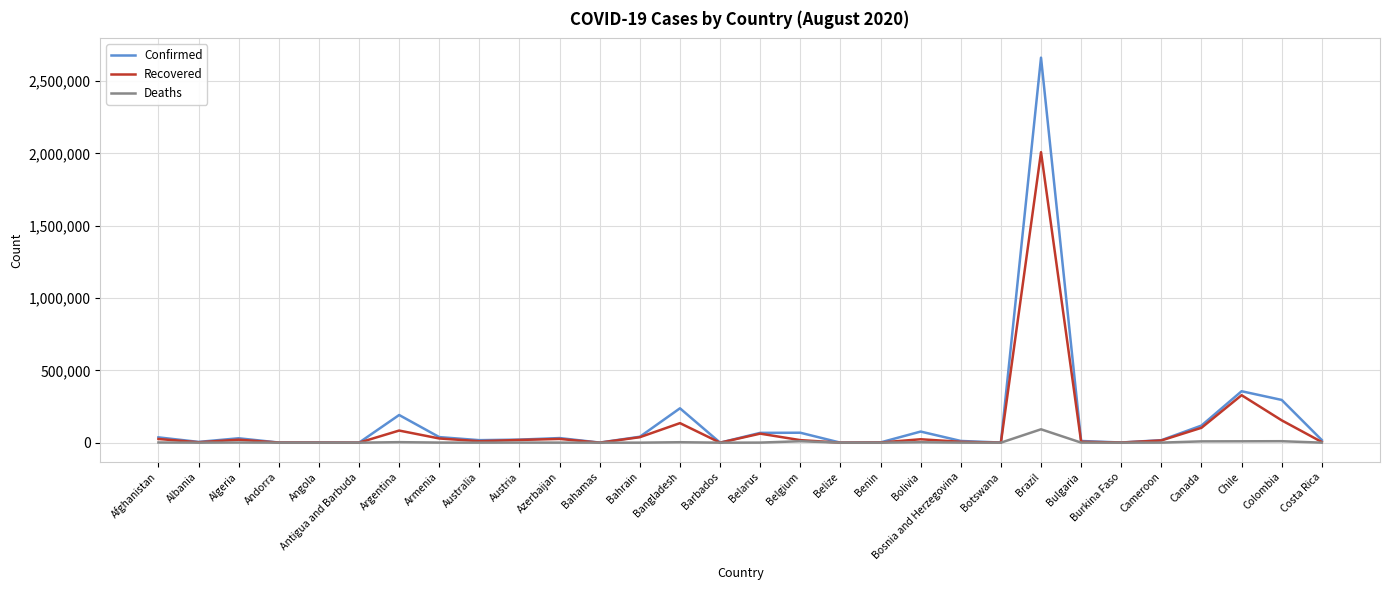

Which series has the largest range (max minus min)?

Confirmed